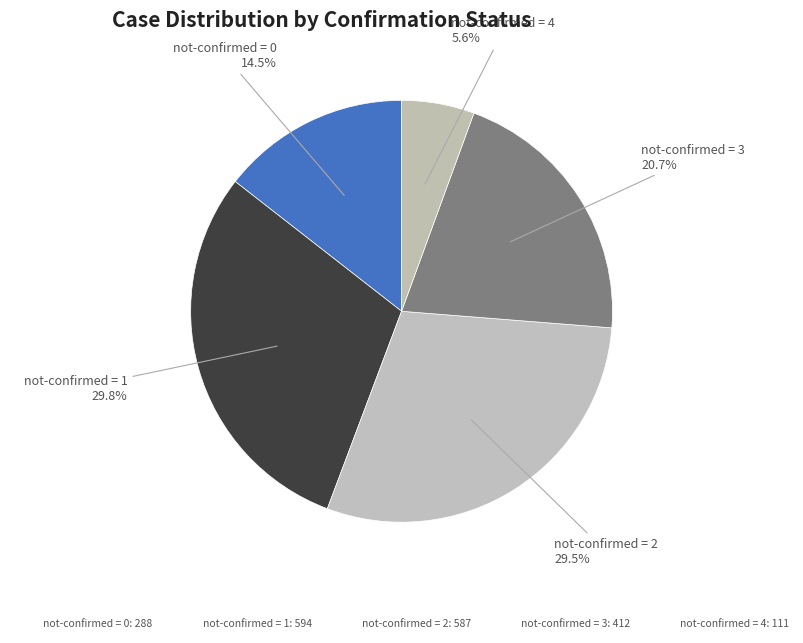

How many slices are in this pie chart?

5